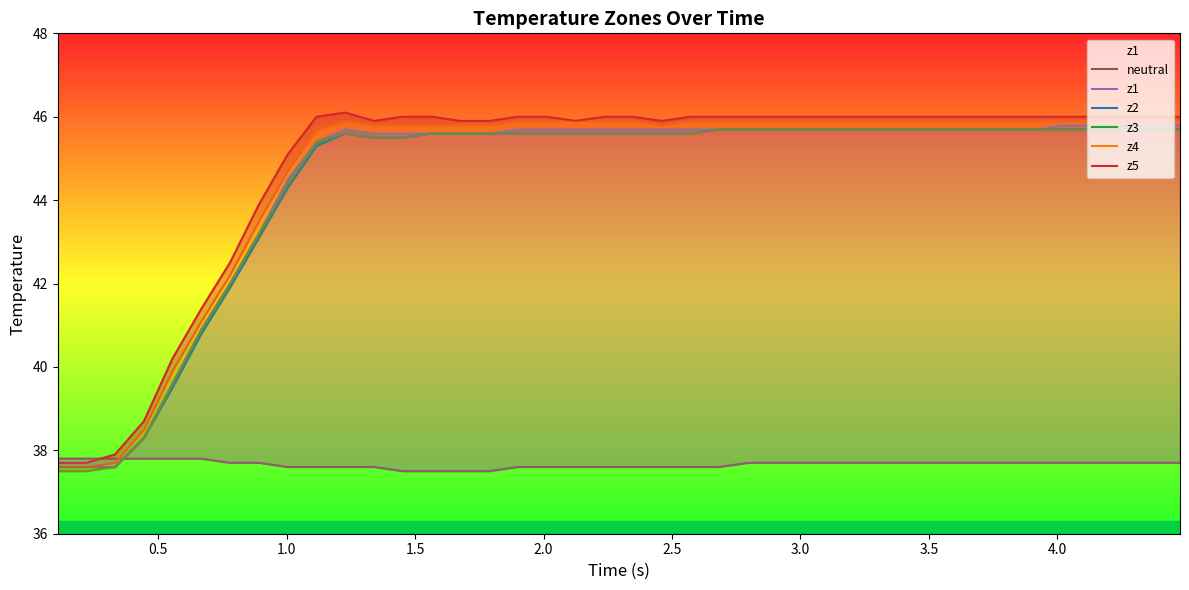

How many data points in z2 are less than 45?

9